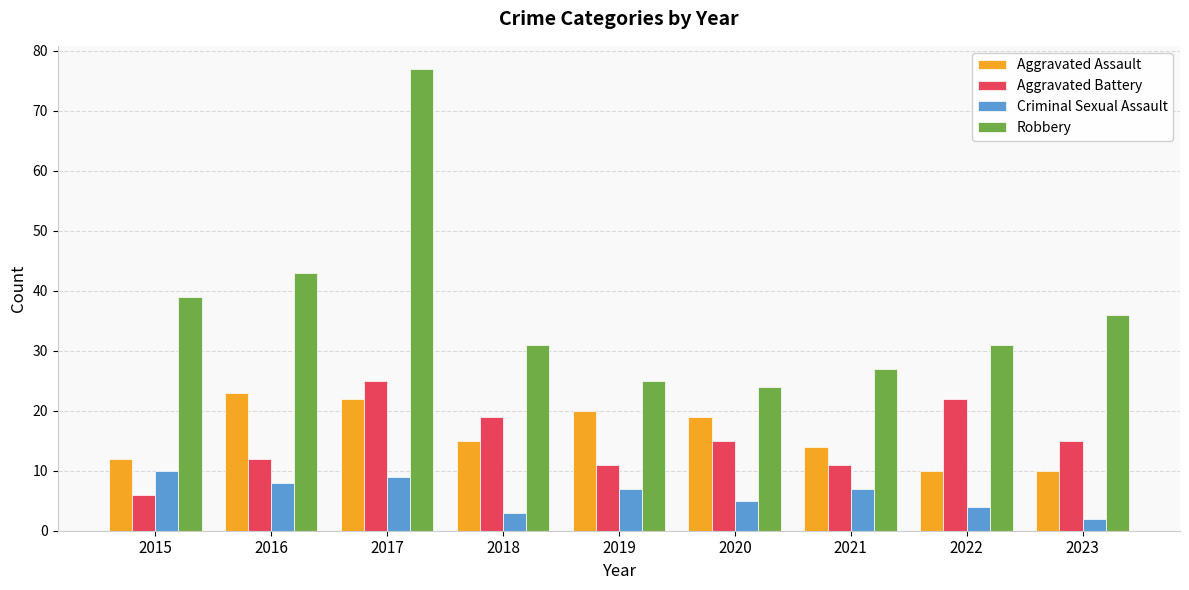

What is the maximum value for Robbery?

77